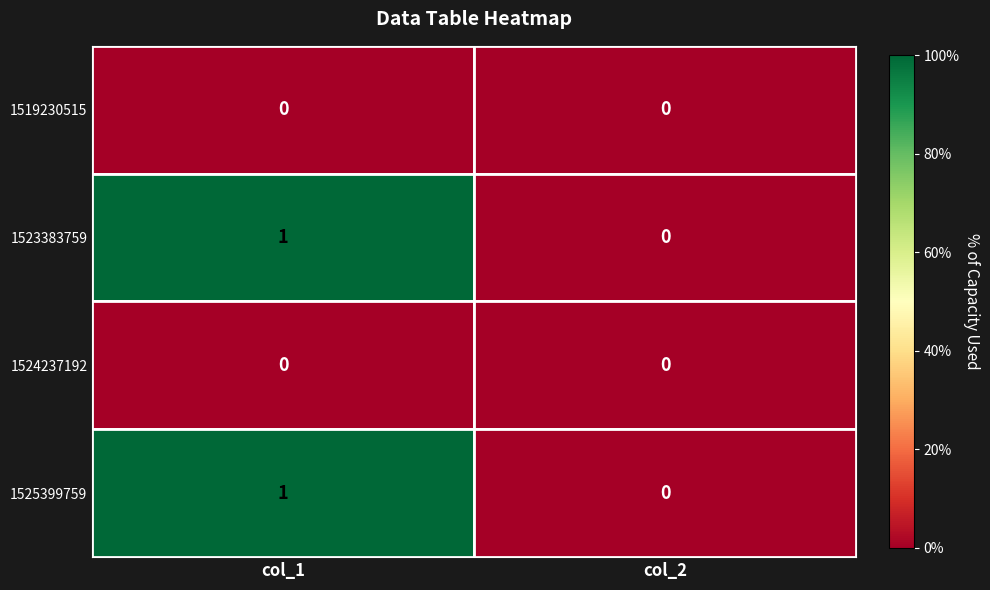

At which category is the sum across all series the highest?

col_1